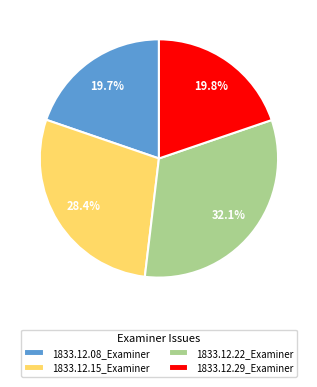

Is there any slice that represents more than half of the pie?

No